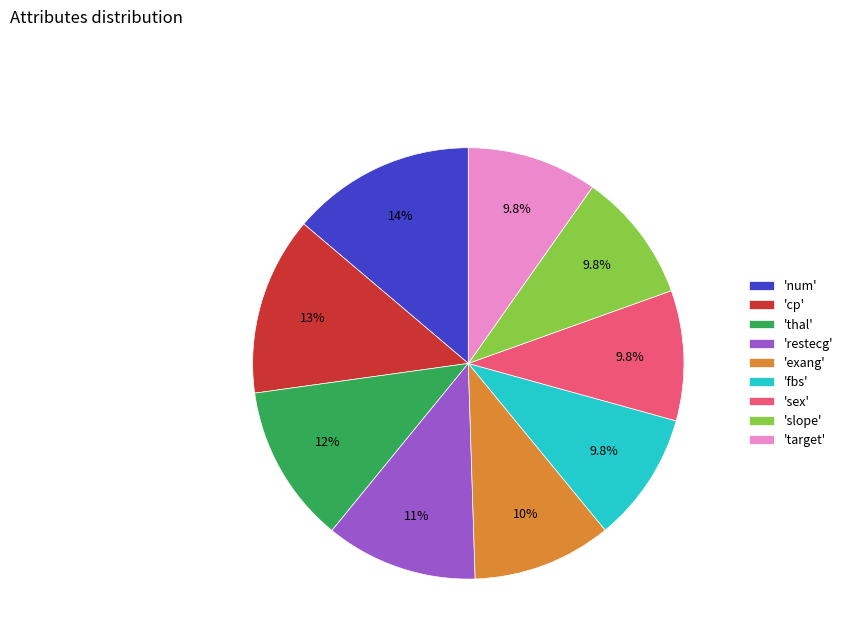

How much of the chart is everything except 'target'?

90.2%